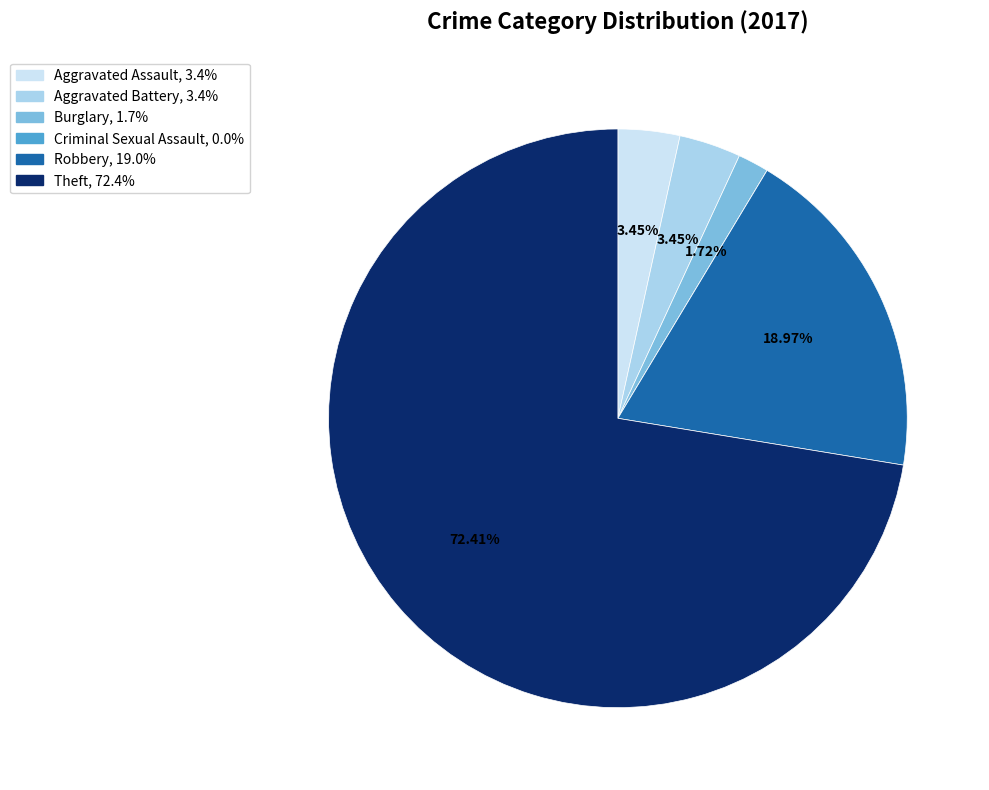

Which slice represents more than half of the pie?

Theft